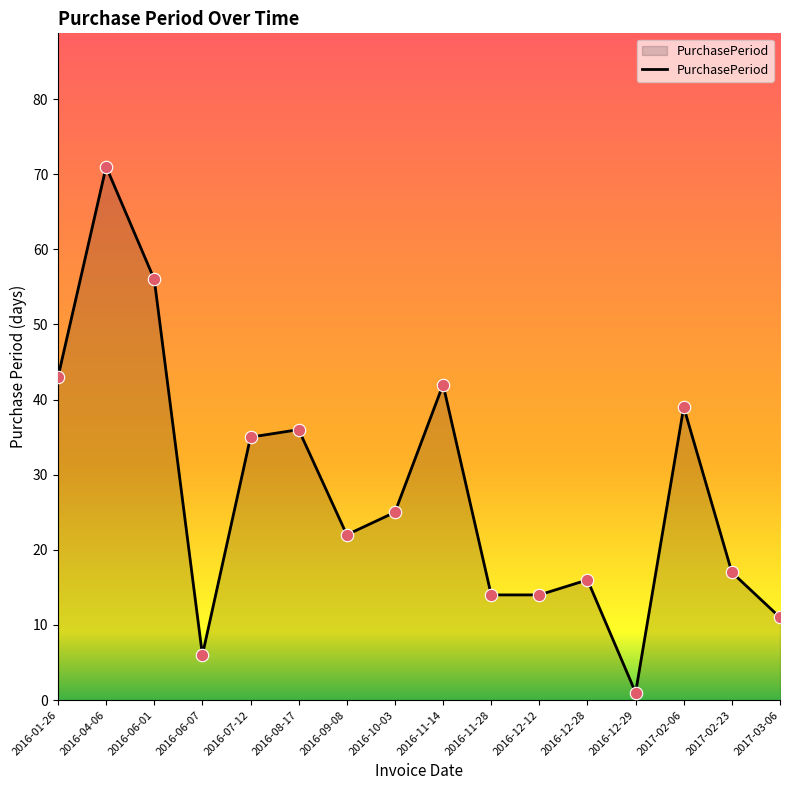

What is the ratio of the value at 2017-02-23 to the value at 2016-06-07?

2.8